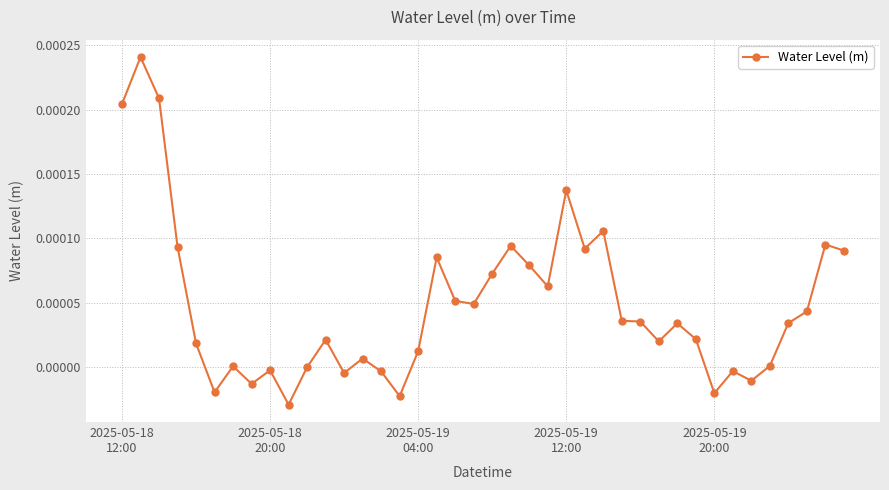

True or false: the data has more than 2 interior local peaks.

True